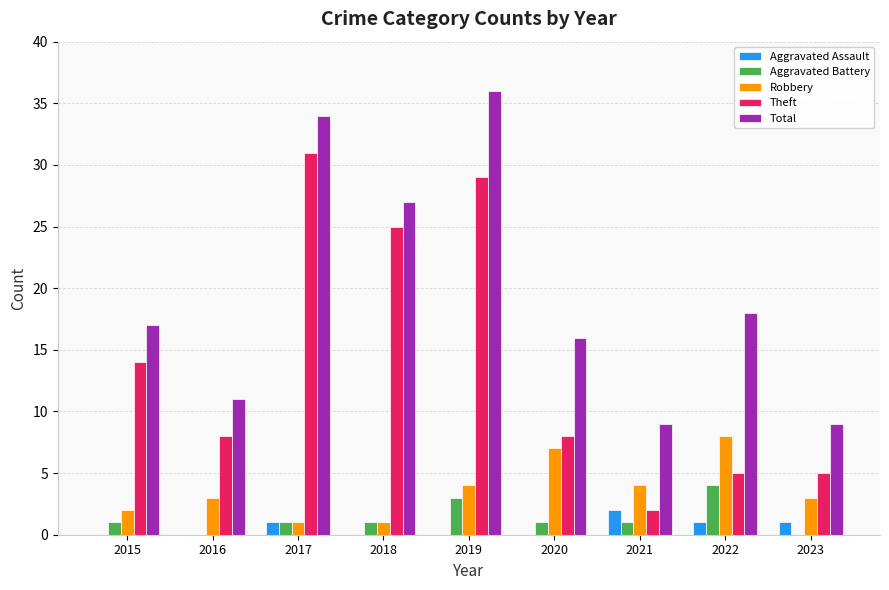

Which category has the highest value in the Aggravated Battery series?

2022